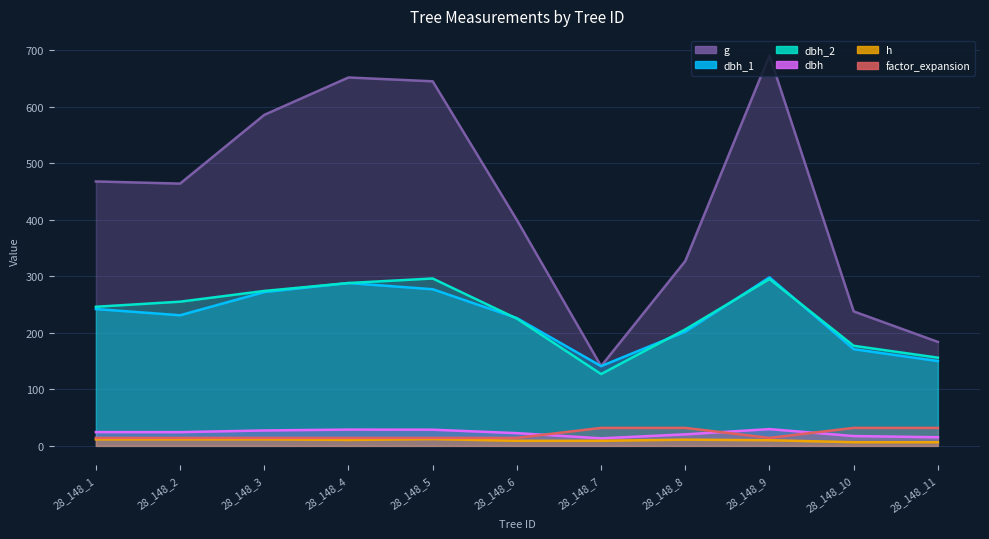

At which category does dbh_2 reach its first local valley?

28_148_7